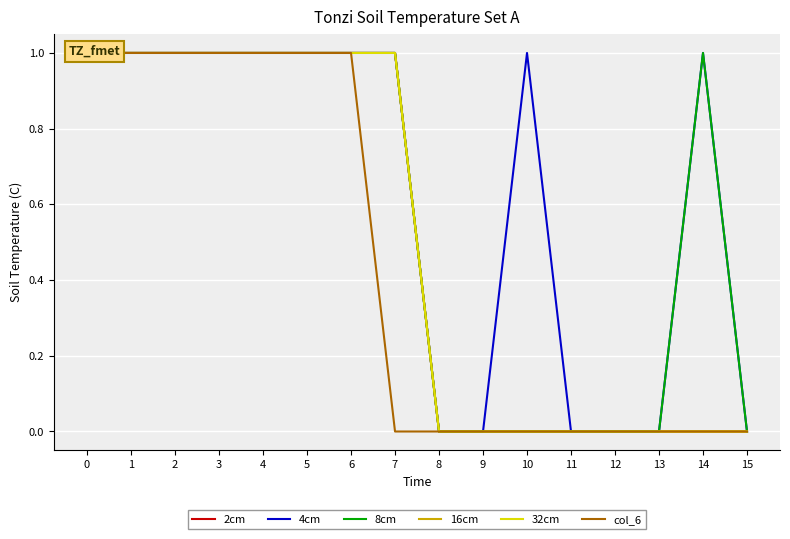

What is the value of the 32cm point at the 3rd from the left?

1